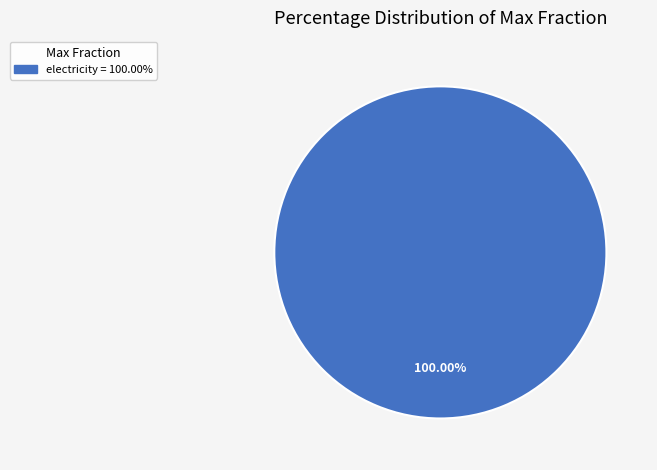

Is there a majority slice in this chart?

Yes